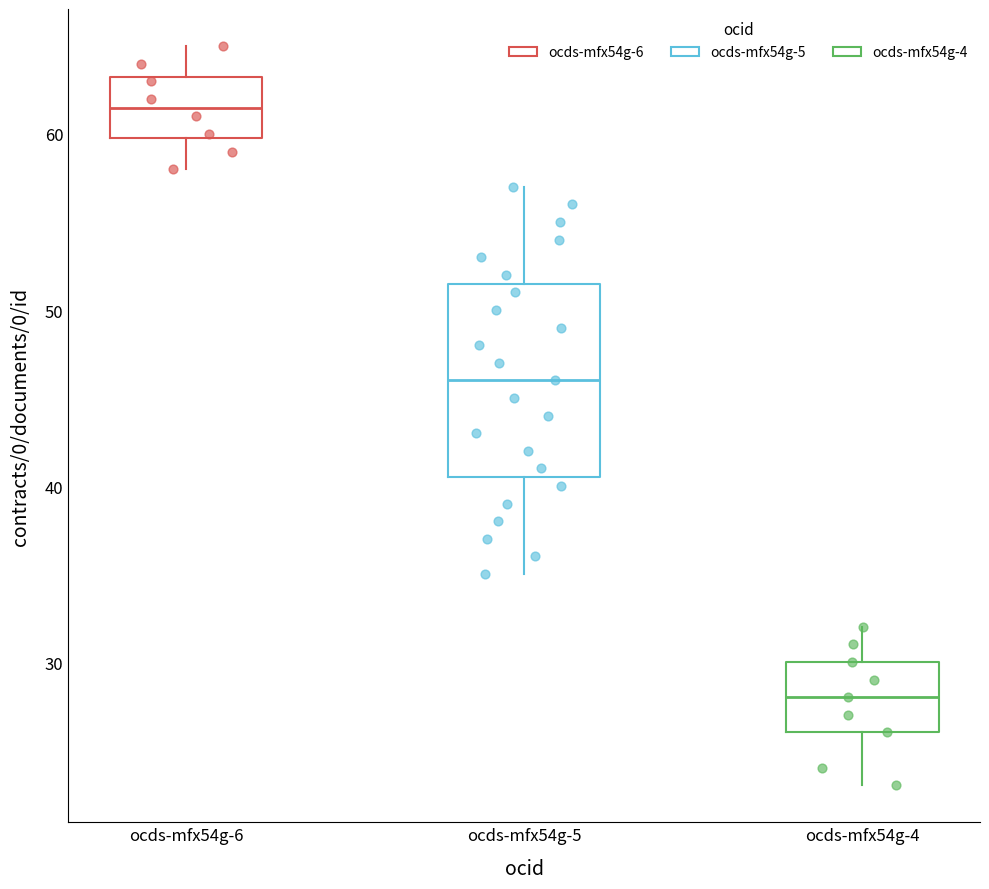

Reading left to right, read every box against the y-axis: the position of its median line, the range the box covers, and the ends of its whiskers. The values are not printed on the chart, so give them approximately, as read against the axis.

ocds-mfx54g-6: median 62, box 60 to 63, whiskers 58 to 65
ocds-mfx54g-5: median 46, box 41 to 52, whiskers 35 to 57
ocds-mfx54g-4: median 28, box 26 to 30, whiskers 23 to 32